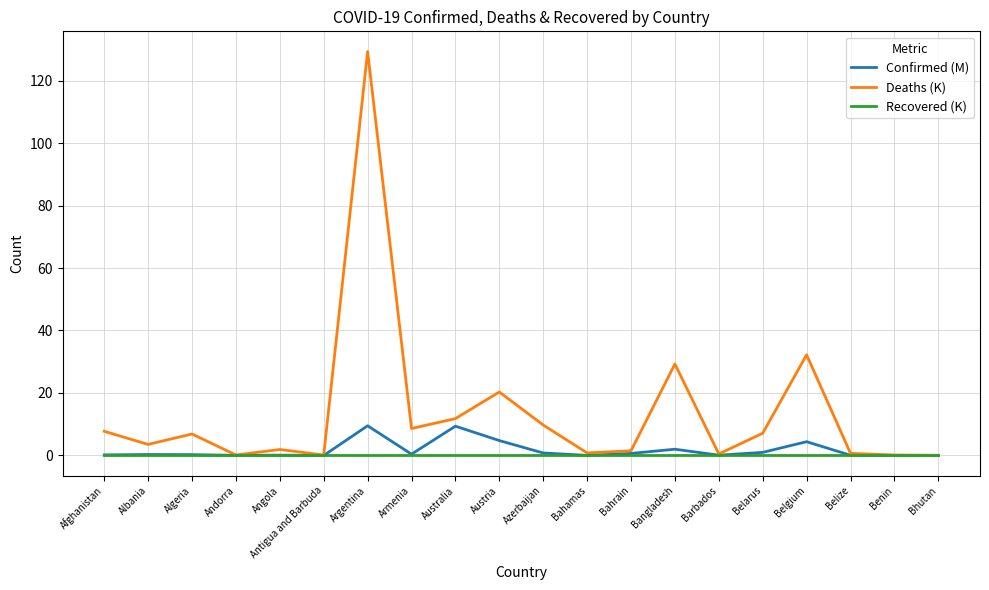

How many lines are shown in the chart?

3